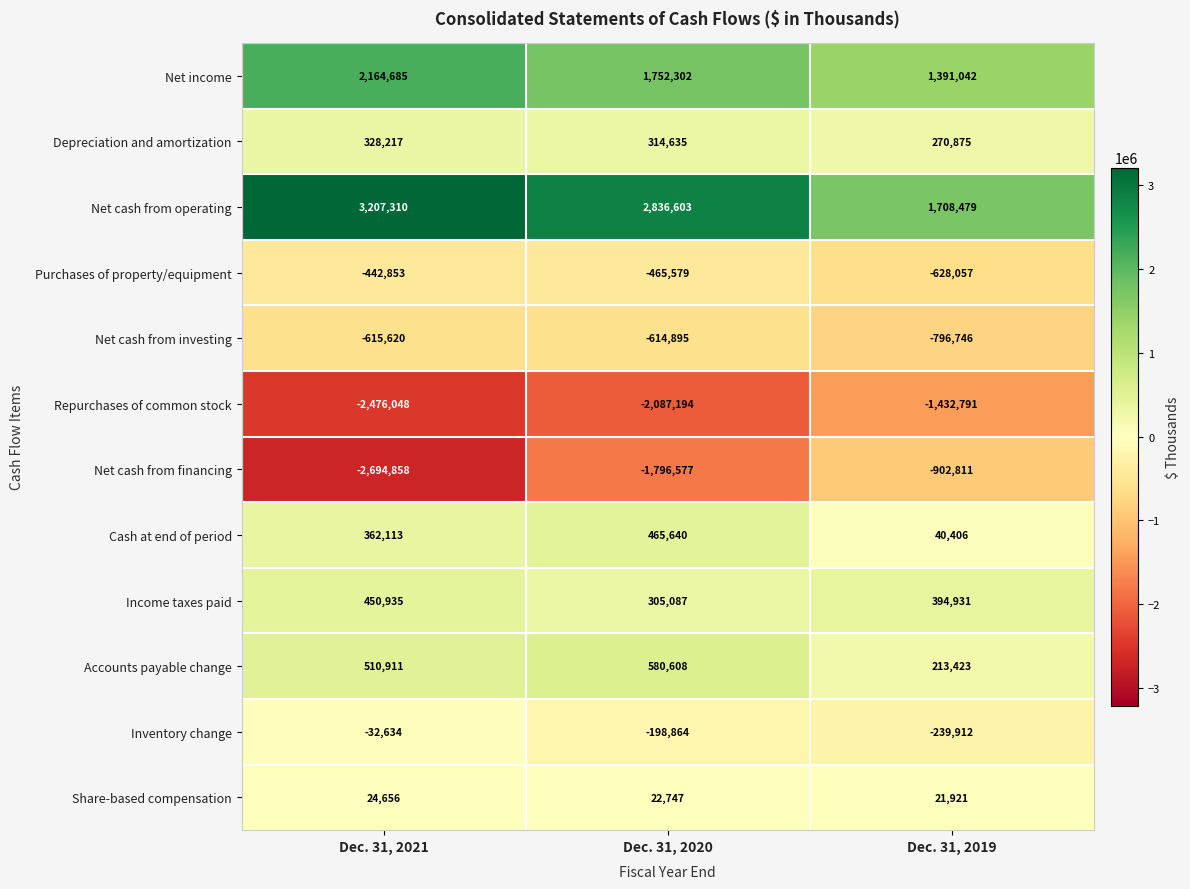

At Dec. 31, 2020, list the series in order from largest to smallest.

Net cash from operating, Net income, Accounts payable change, Cash at end of period, Depreciation and amortization, Income taxes paid, Share-based compensation, Inventory change, Purchases of property/equipment, Net cash from investing, Net cash from financing, Repurchases of common stock